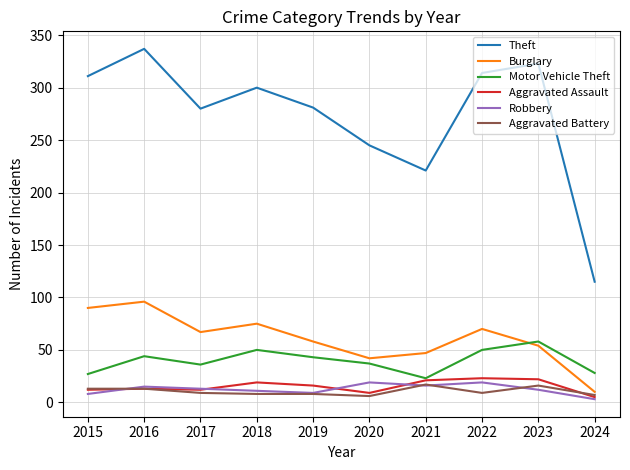

What is the spread (max minus min) of values at 2015?

303